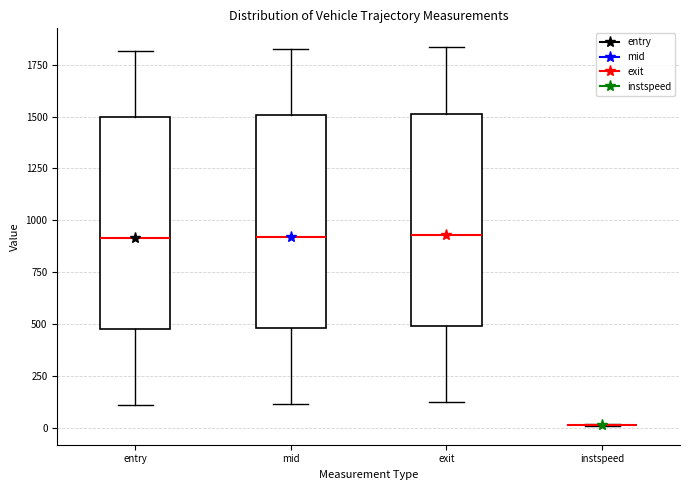

Where is the lower edge of the box for entry on the y-axis? The values are not printed on the chart, so give them approximately, as read against the axis.

450